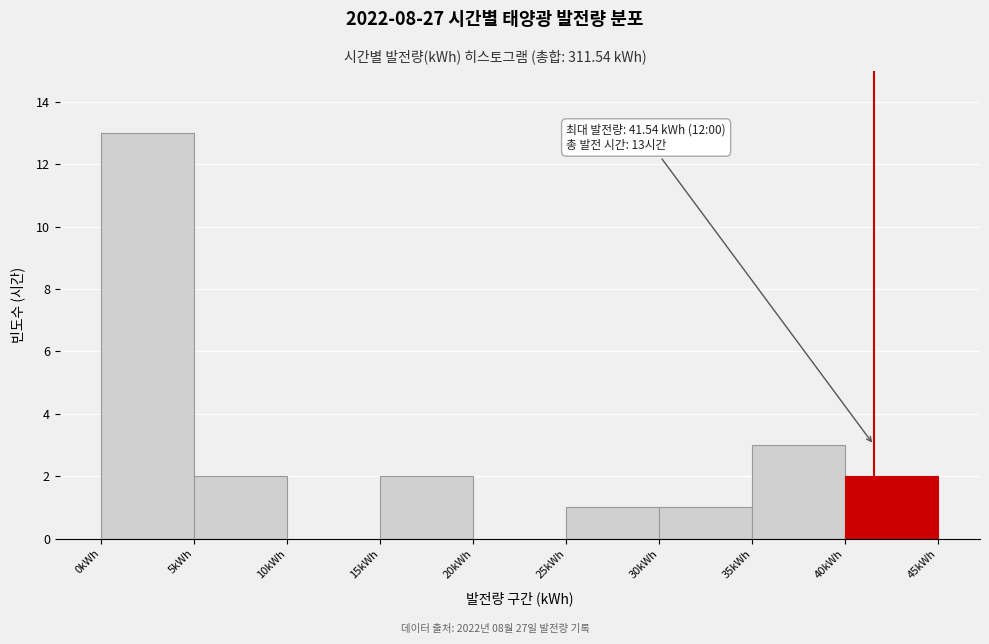

Over which range of the x-axis is the bar tallest?

0 to 5